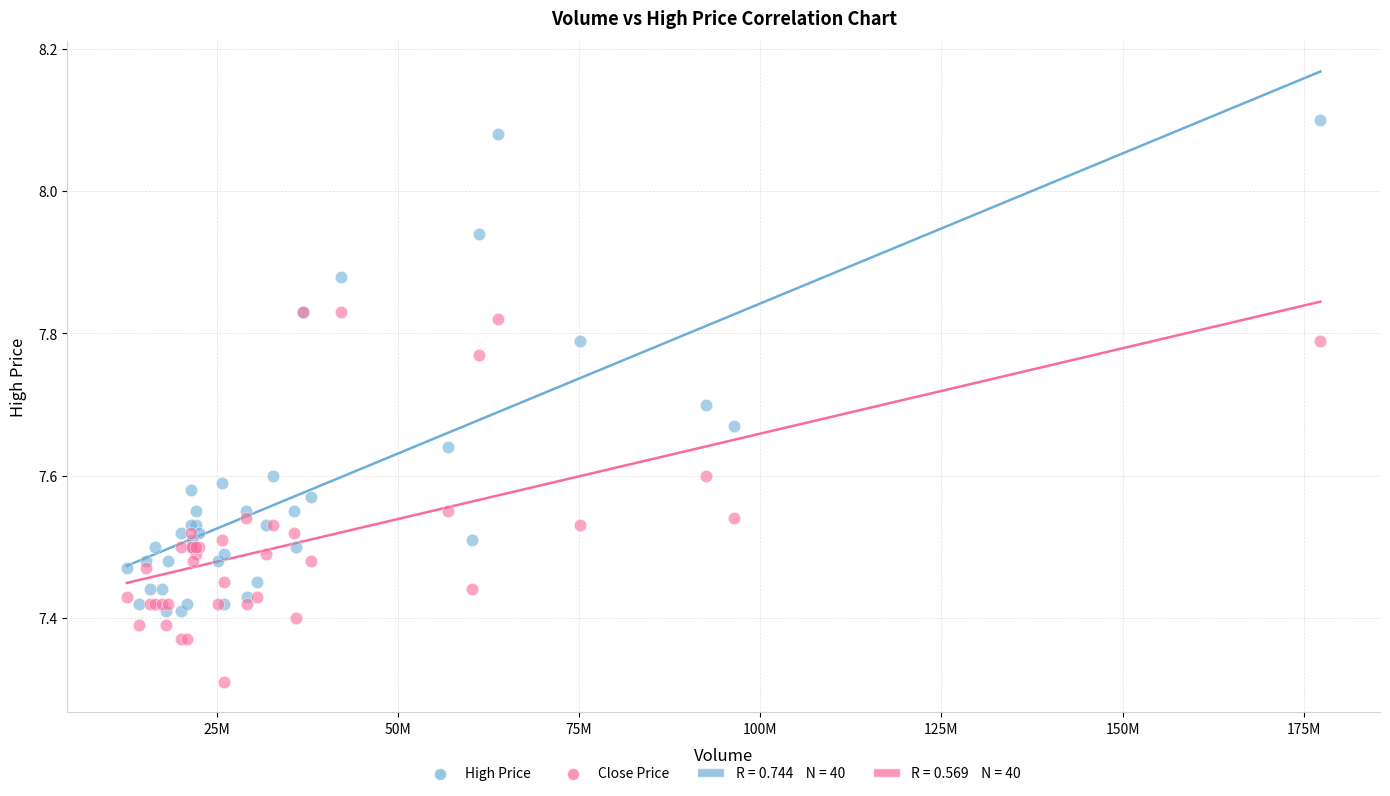

Which series contains the highest Y value?

High Price